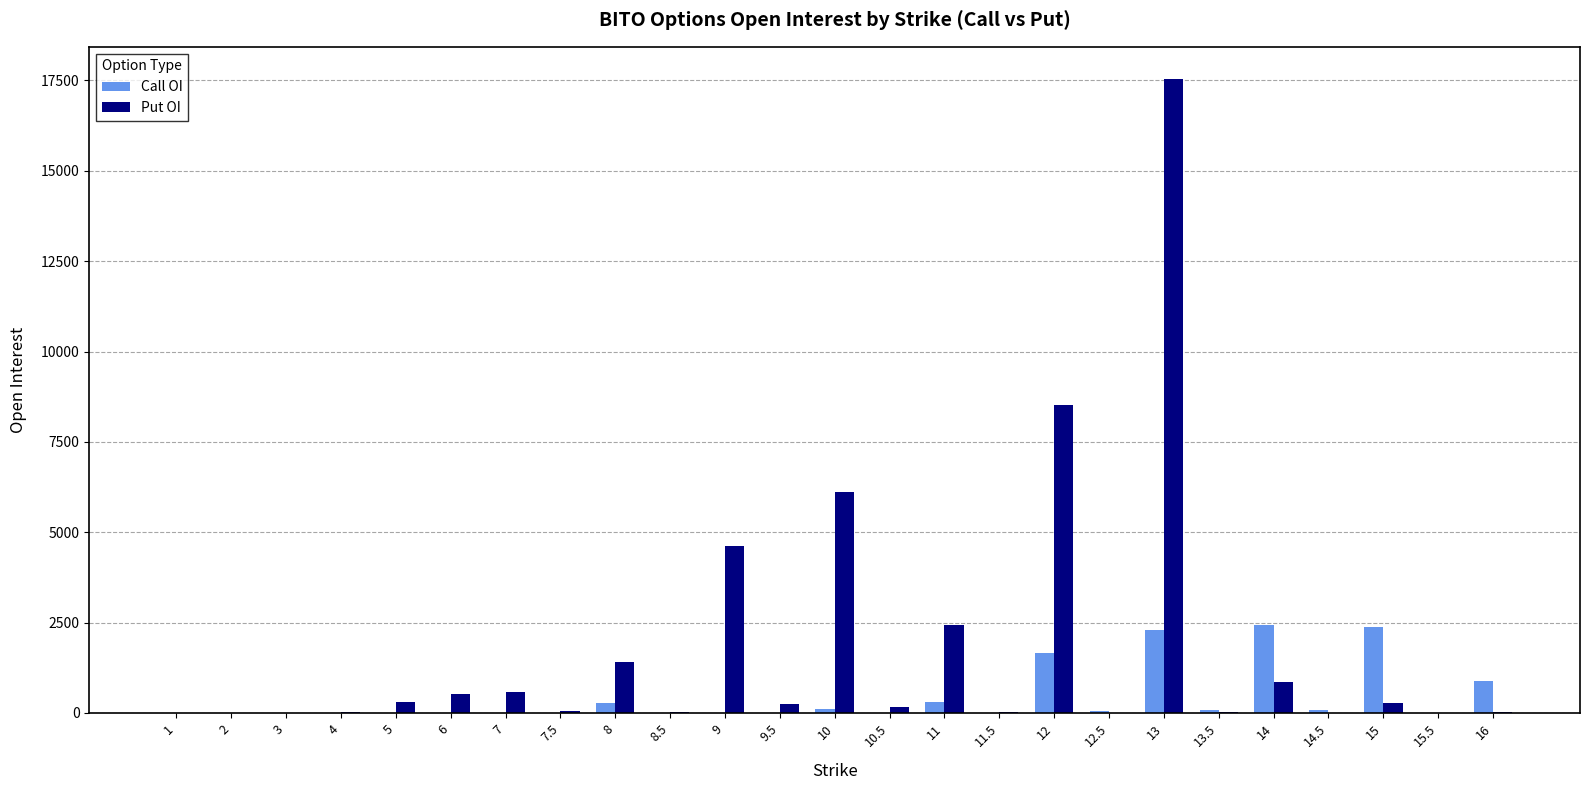

Which series changed the most between 11 and 12.5?

Put OI